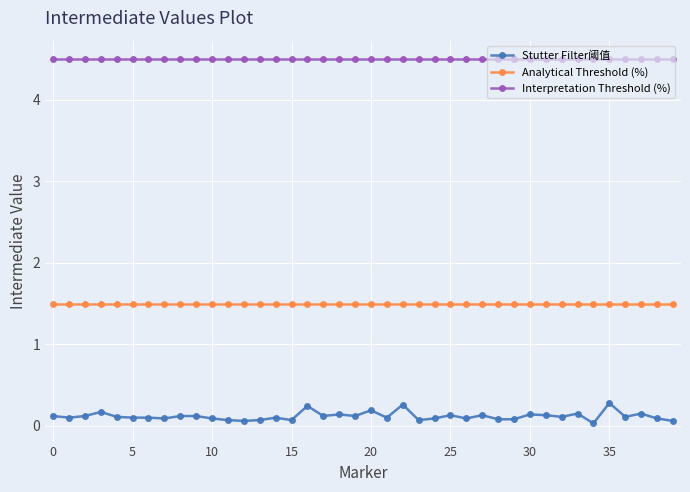

True or false: Interpretation Threshold (%) and Stutter Filter阈值 cross at least once.

False